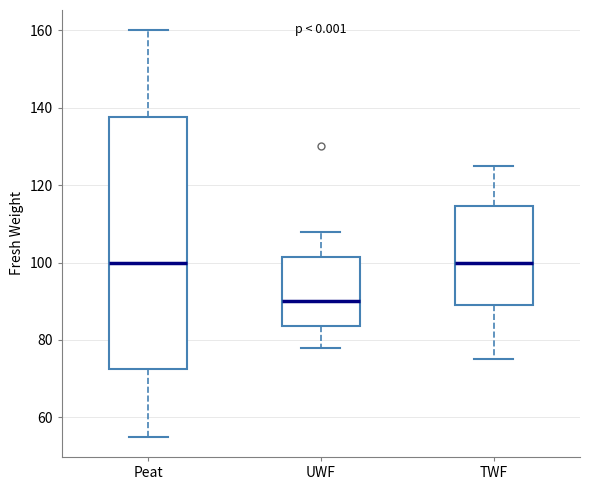

Comparing the boxes themselves (not the whiskers), which one is the tallest?

Peat